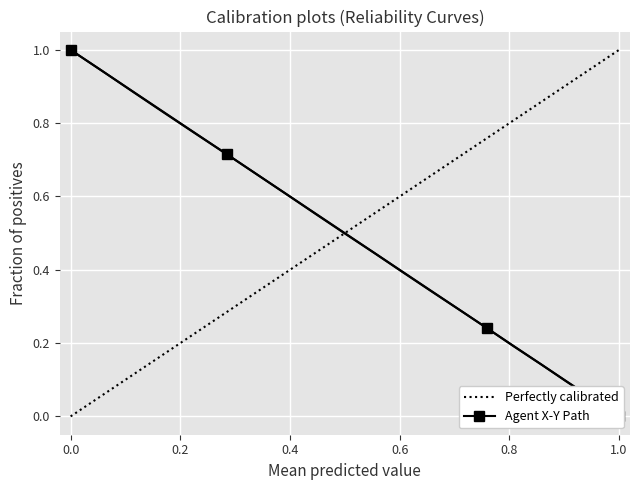

True or false: the data shows 1.7 at 0.0.

False